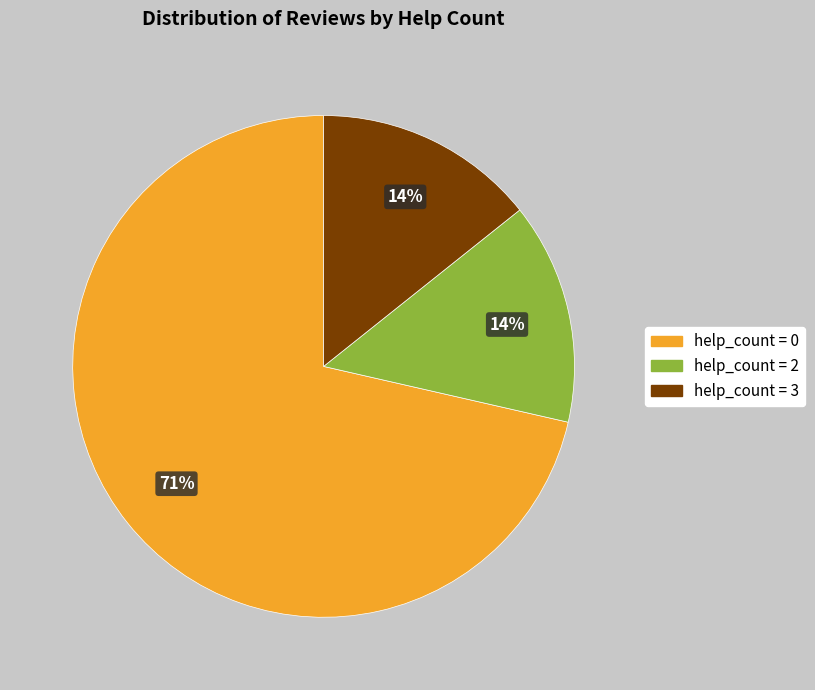

To the nearest percent, what is the average slice percentage?

33%